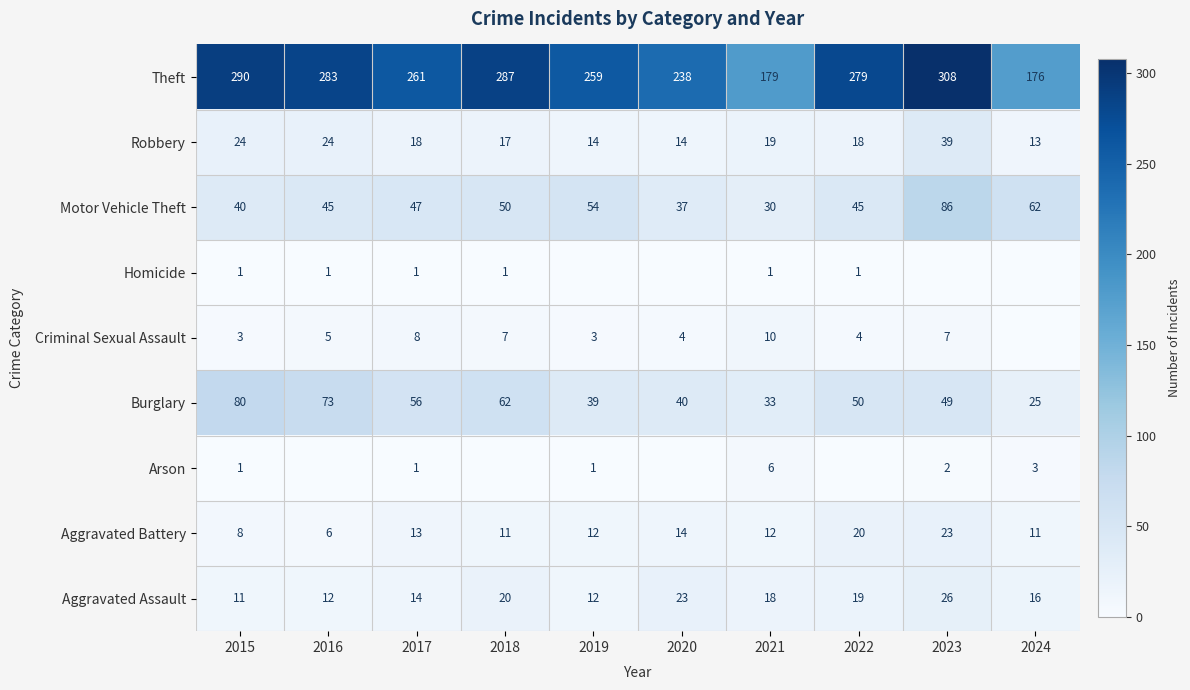

Which category has the lowest value in the Robbery series?

2024